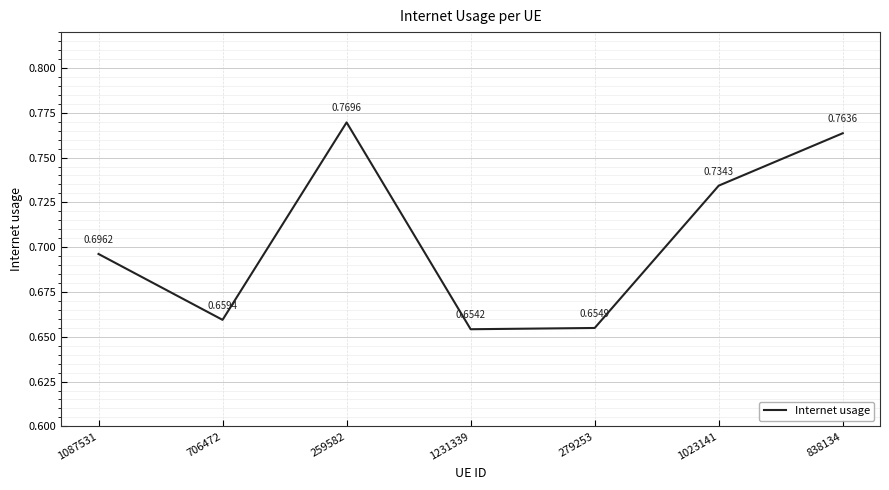

Rank the categories by value from lowest to highest.

1231339, 279253, 706472, 1087531, 1023141, 838134, 259582